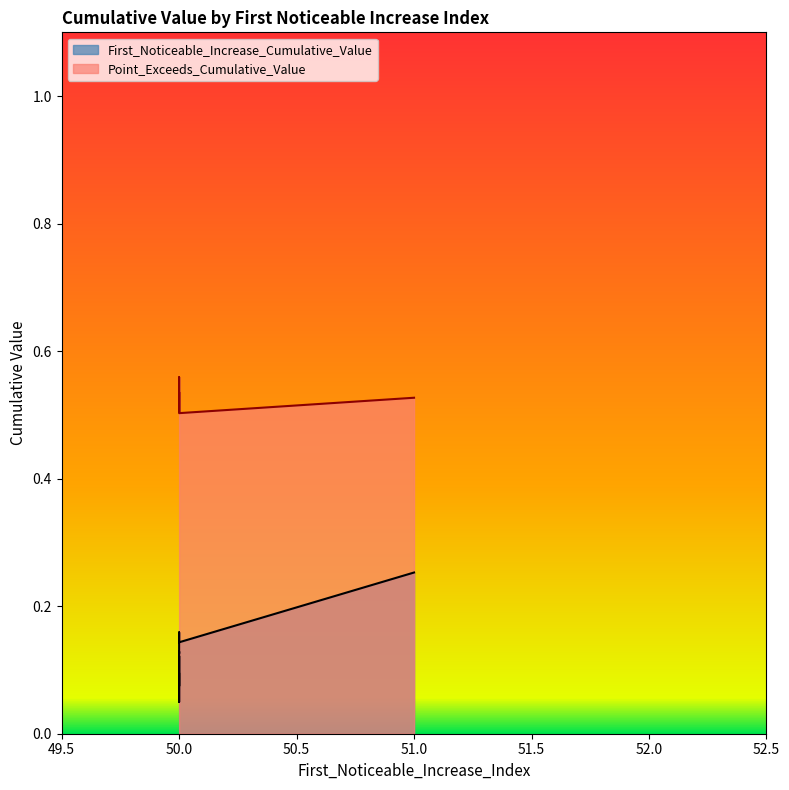

Rank the series at 50 from lowest to highest value.

First_Noticeable_Increase_Cumulative_Value, Point_Exceeds_Cumulative_Value